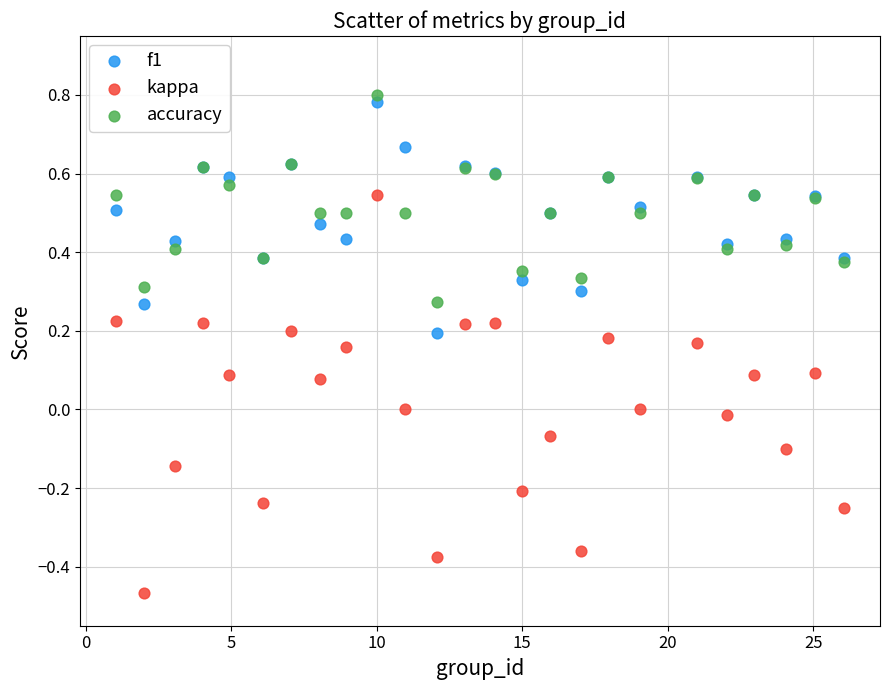

Which series contains the highest Y value?

accuracy